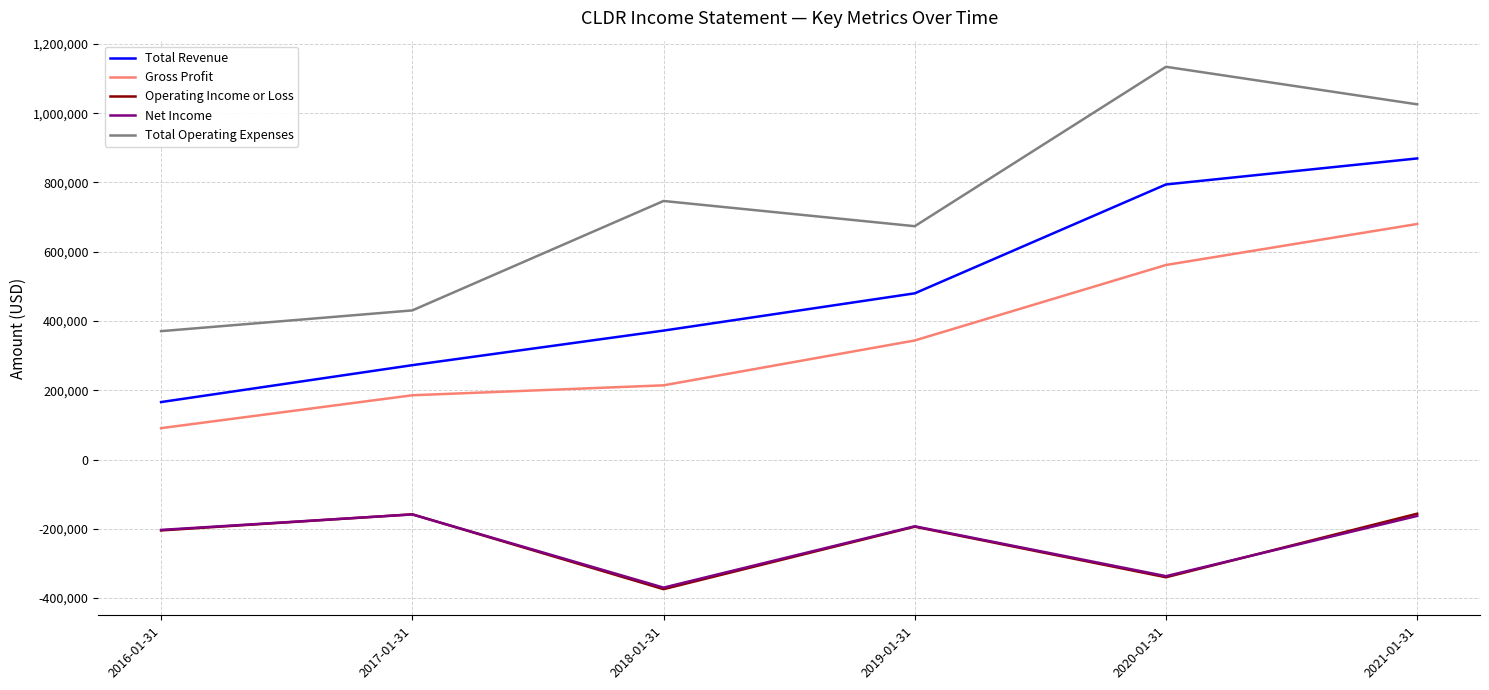

What value does the Net Income series have at 2018-01-31, to the nearest 50?

-369700